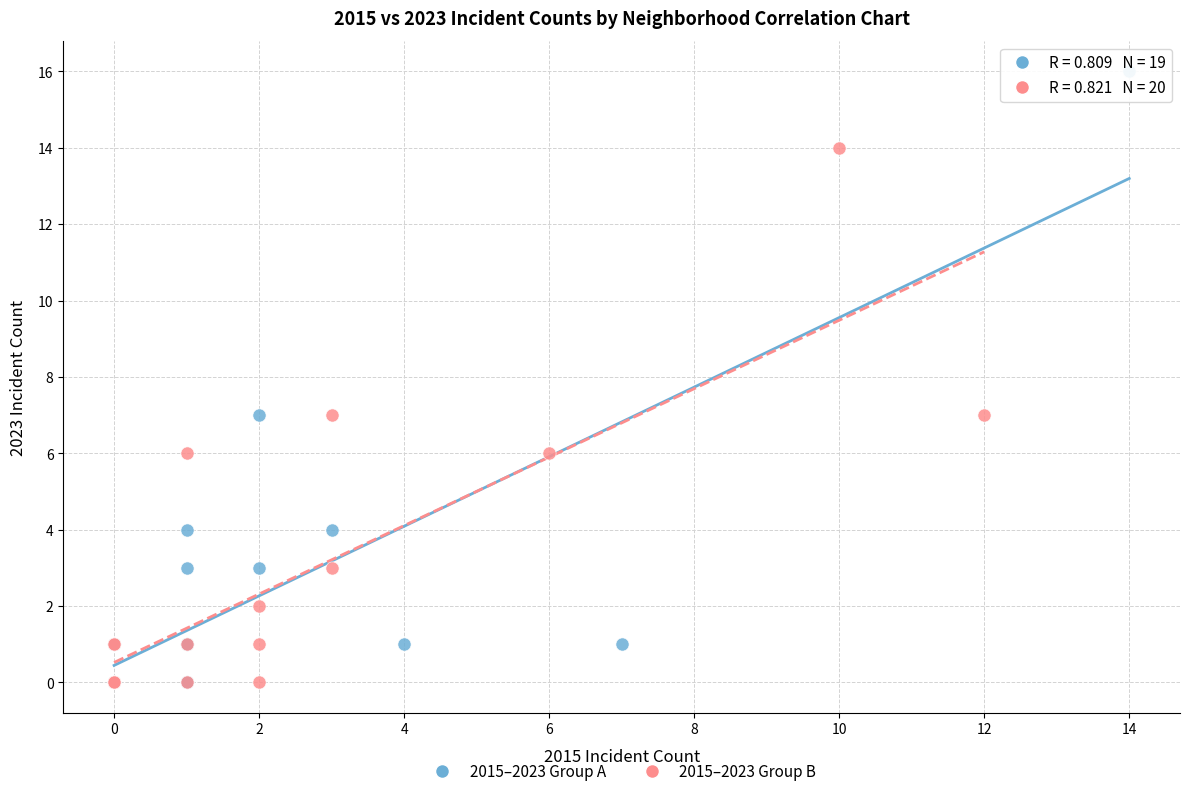

Which series has the widest spread of Y values?

2015–2023 Group A